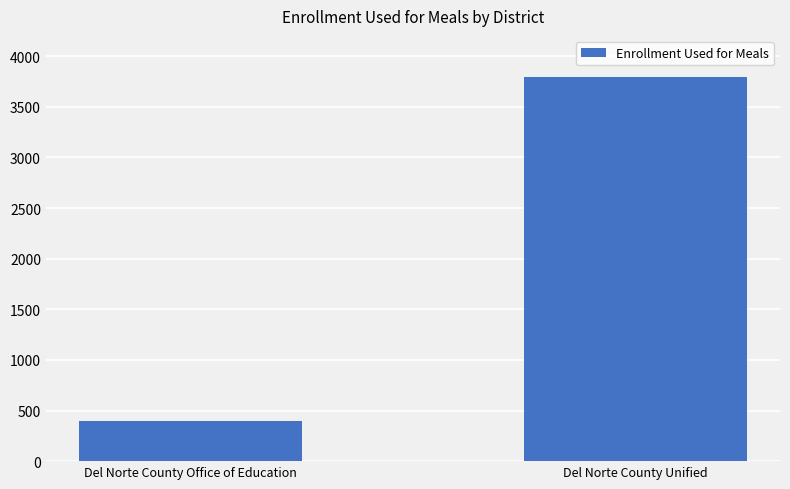

How many bars are there in total?

2